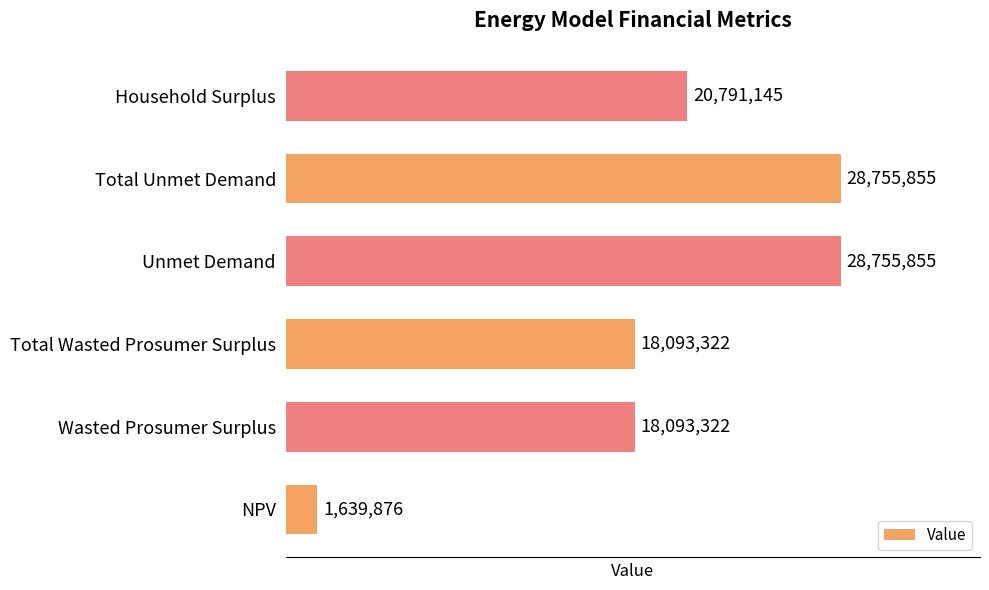

The chart shows a value of 11944375.4 at Household Surplus. True or false?

False